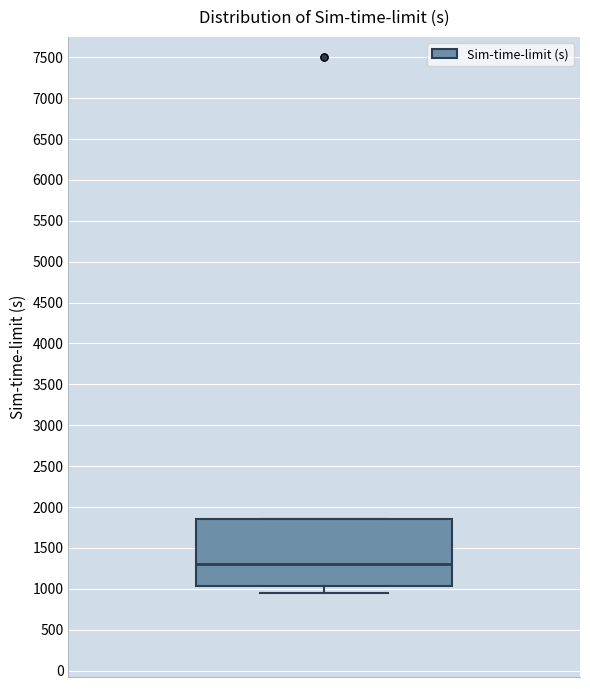

Transcribe this box plot: give where the median line is, the range the box spans, and where the two whiskers end, as read against the y-axis. The values are not printed on the chart, so give them approximately, as read against the axis.

median 1300, box 1050 to 1850, whiskers 950 to 1850